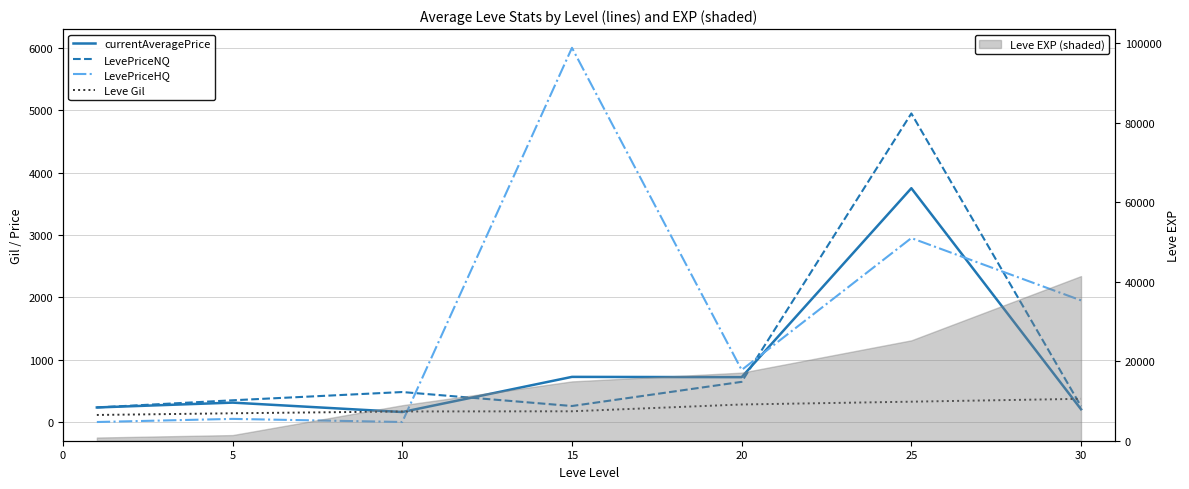

The Leve Gil series shows 172.0 at 15. True or false?

True